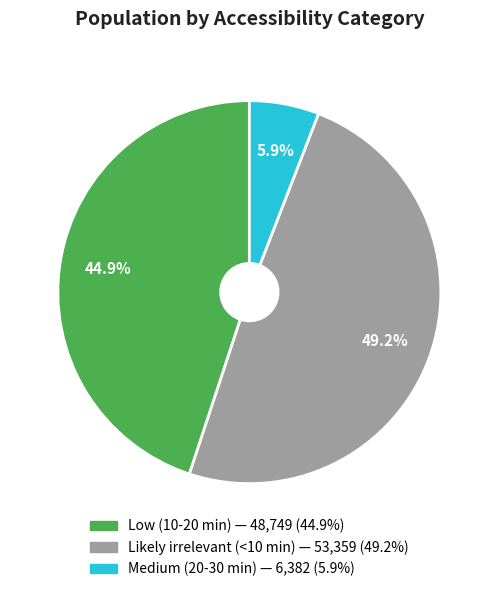

What is the ratio of the value at Likely irrelevant (<10 min) to the value at Low (10-20 min)?

1.1